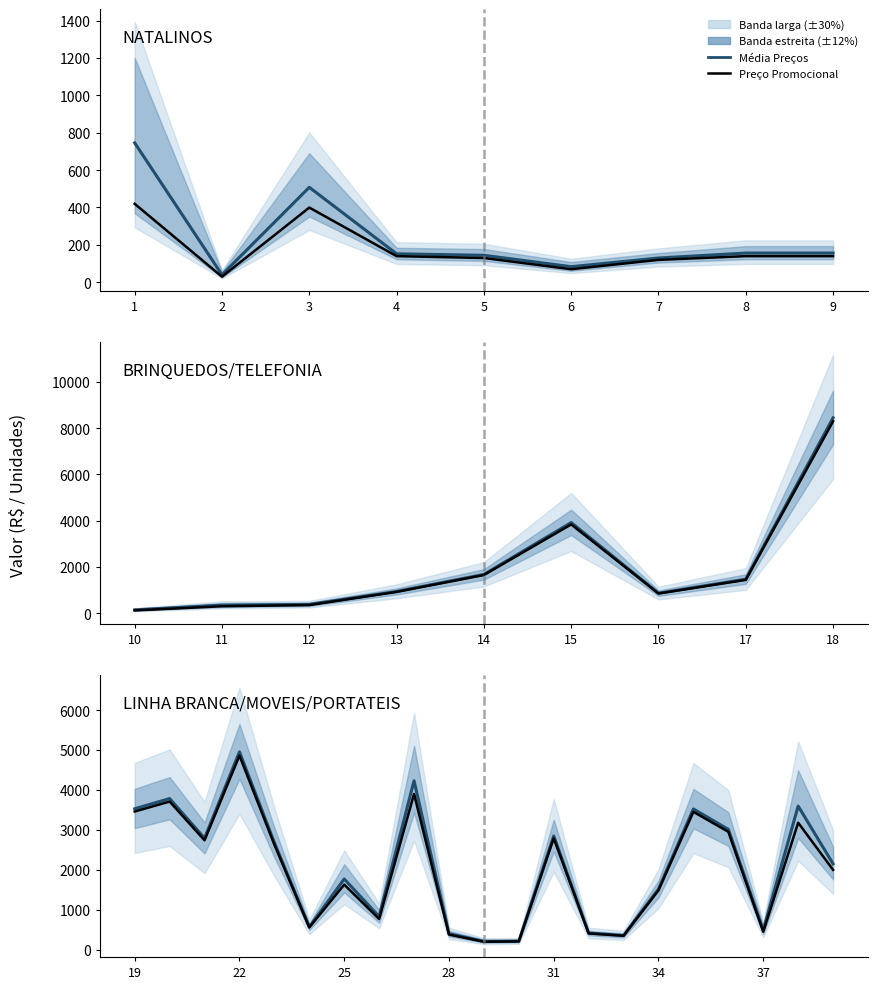

List the series in order of their overall mean, highest first.

Média (Normal+Promo), Preço Promocional